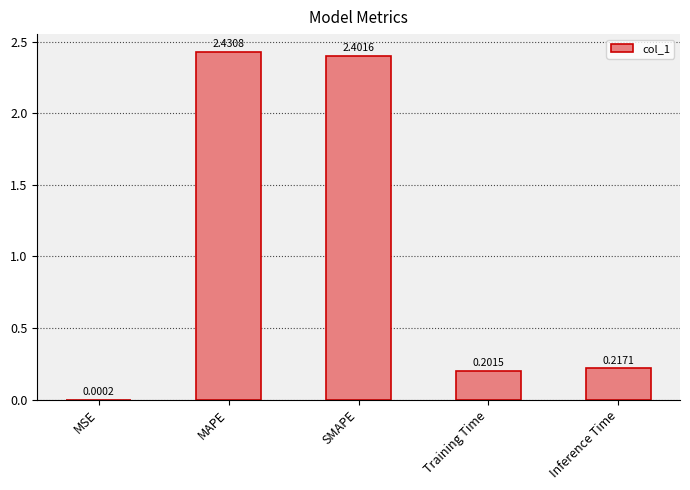

At which category does the chart reach its peak across all series?

MAPE